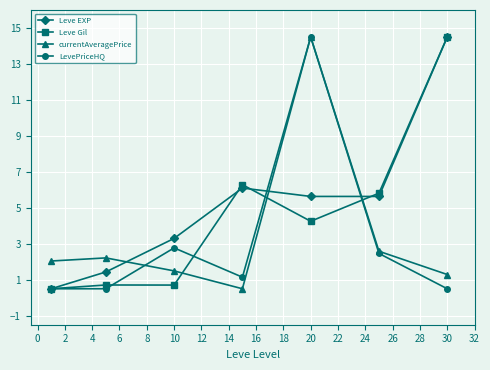

How many lines are shown in the chart?

4